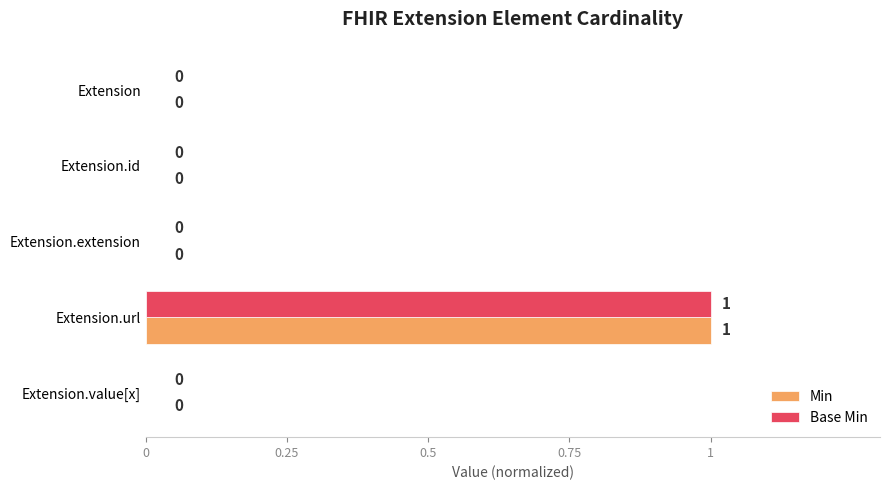

True or false: Min has a value of 0 at Extension.id.

True